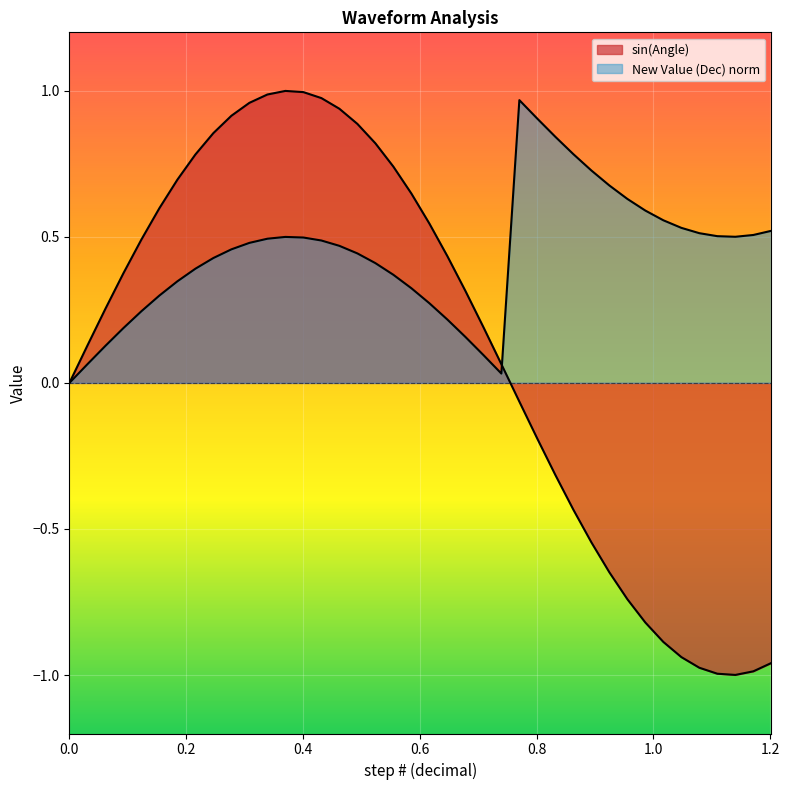

Does the chart display data point markers on the line(s)?

No